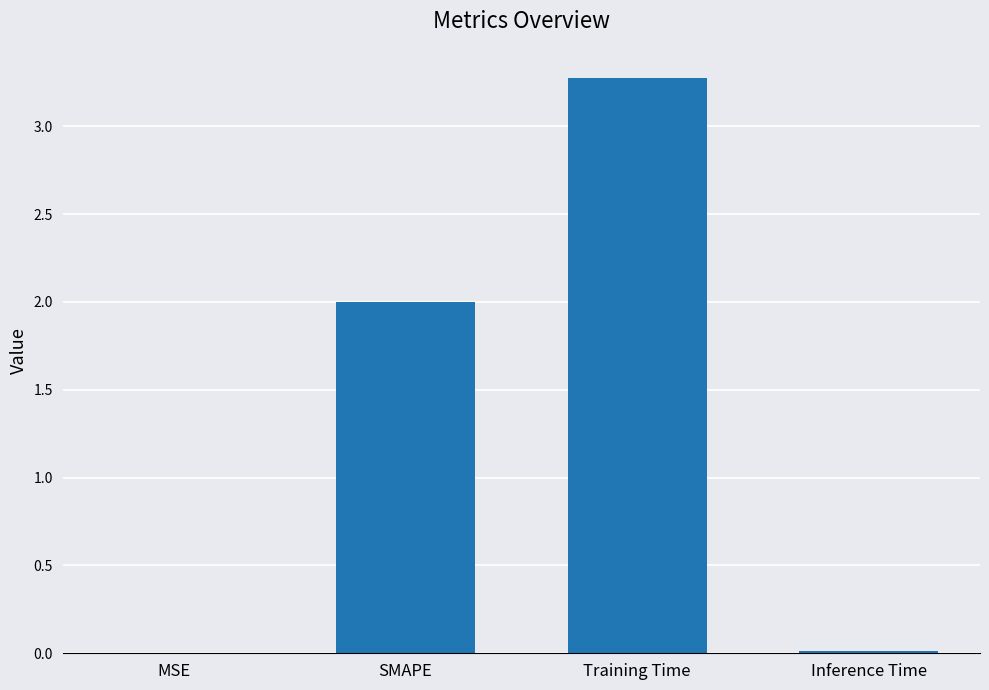

Are the bars horizontal?

No